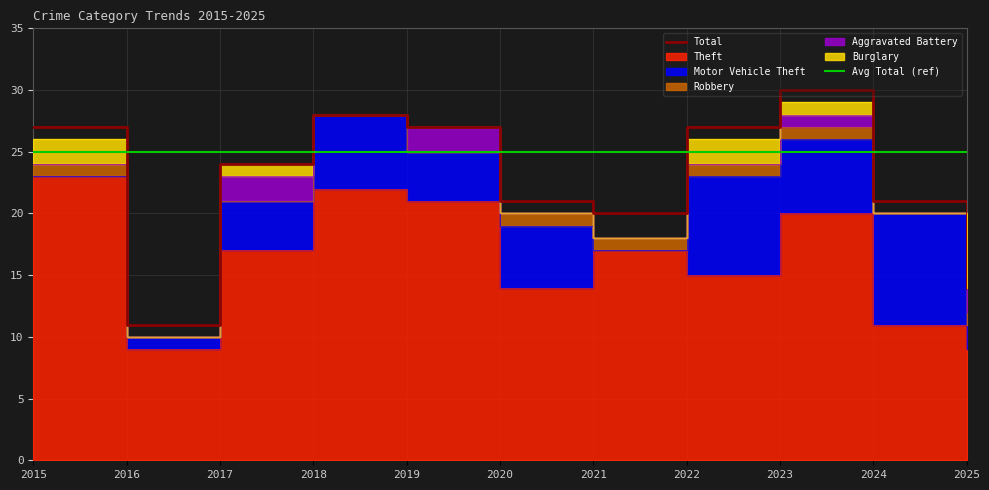

What is the spread (max minus min) of values at 2017?

24